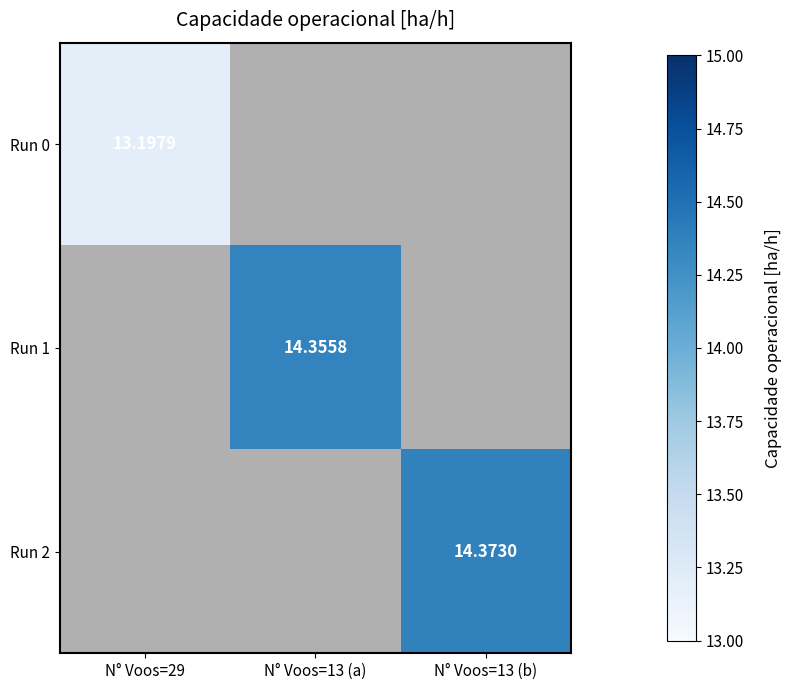

At how many categories does at least one series exceed 13?

3